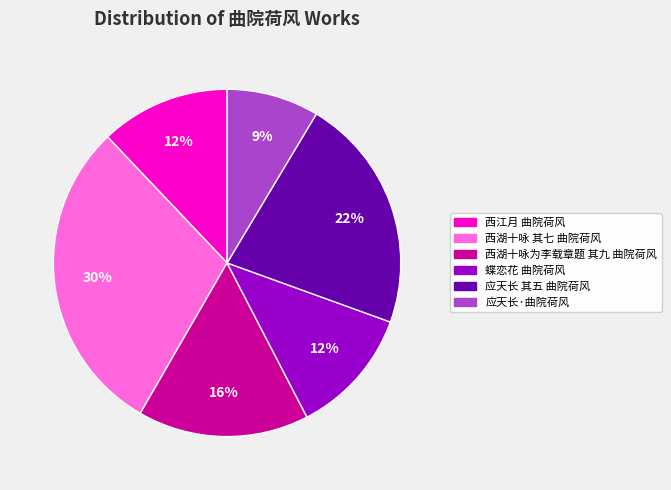

Count the number of slices in the pie.

6